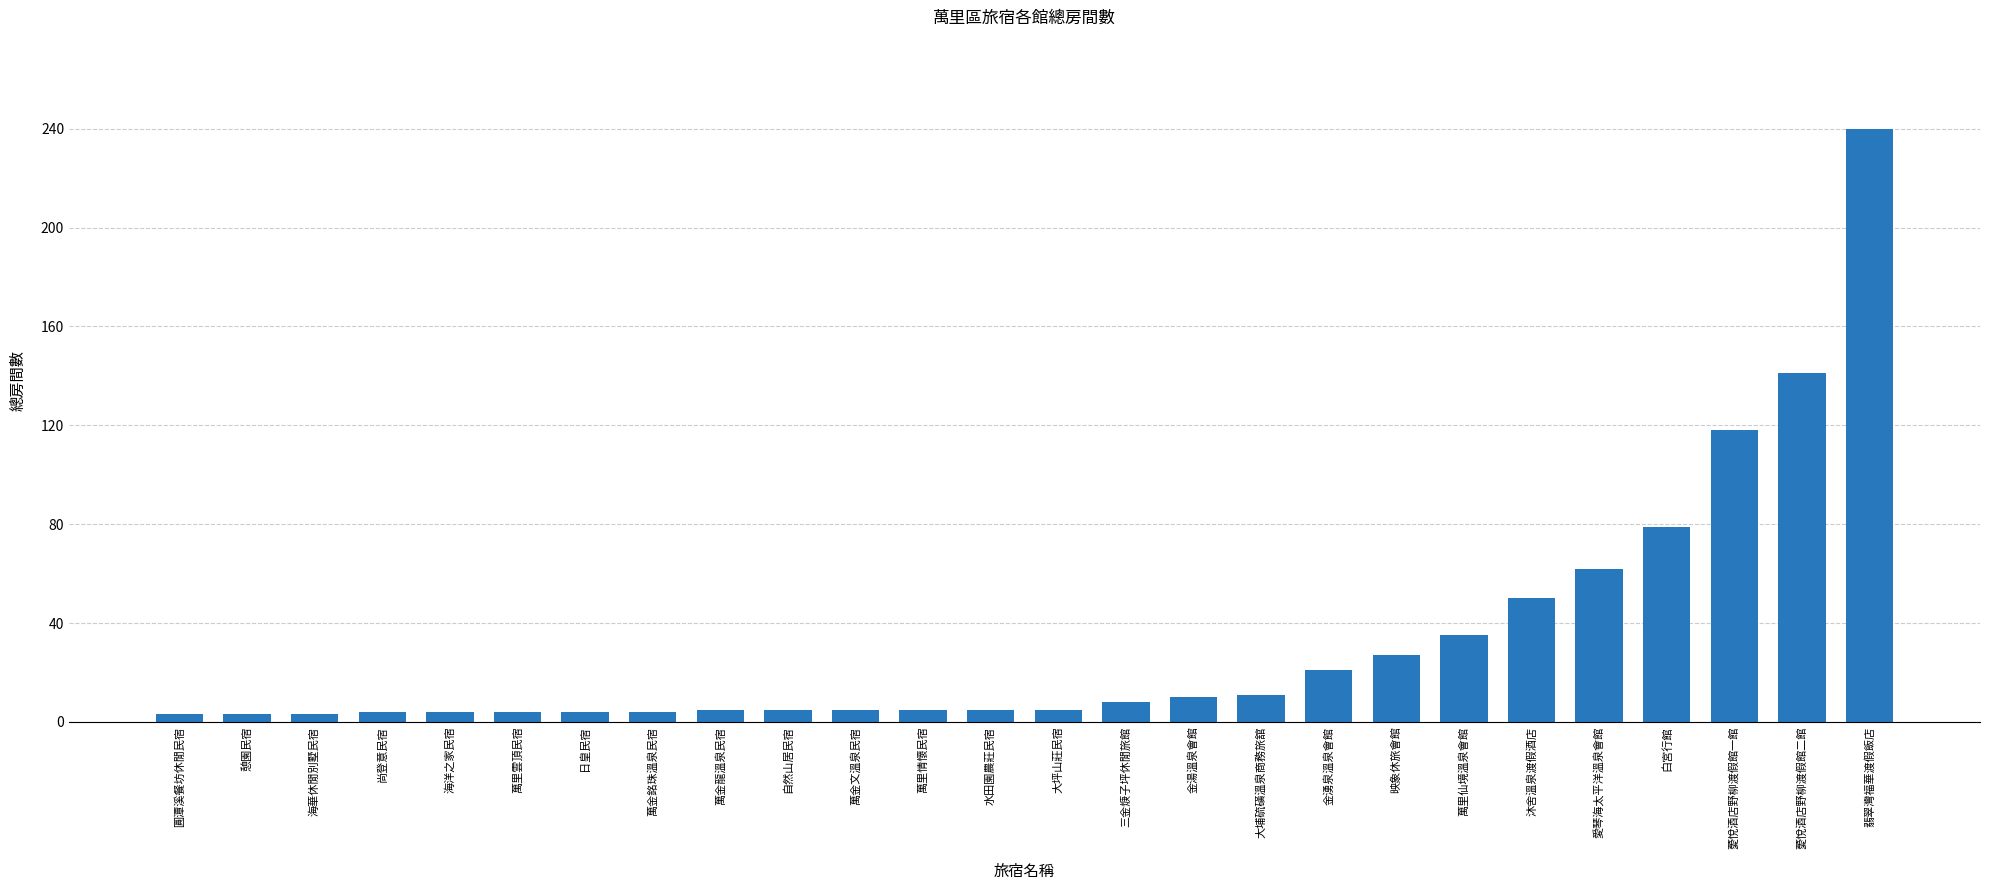

Count the number of data series in this chart.

1